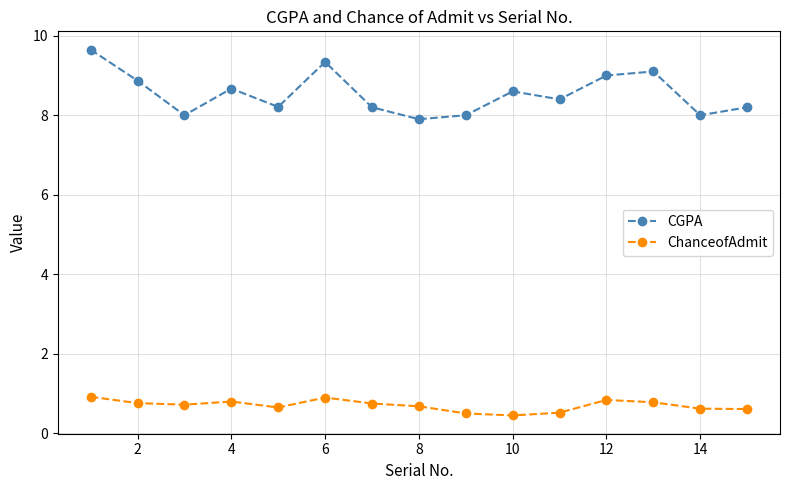

What is the greatest value displayed?

9.7